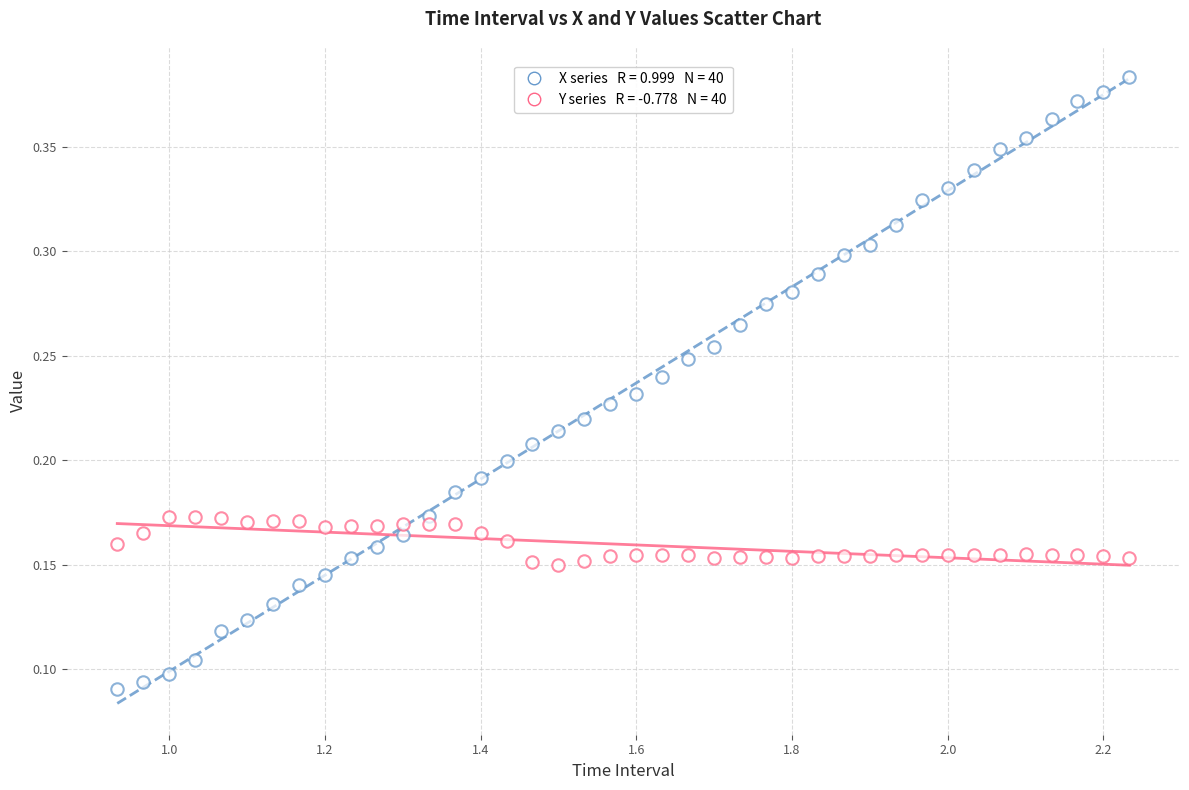

Count the number of points in this scatter plot.

80